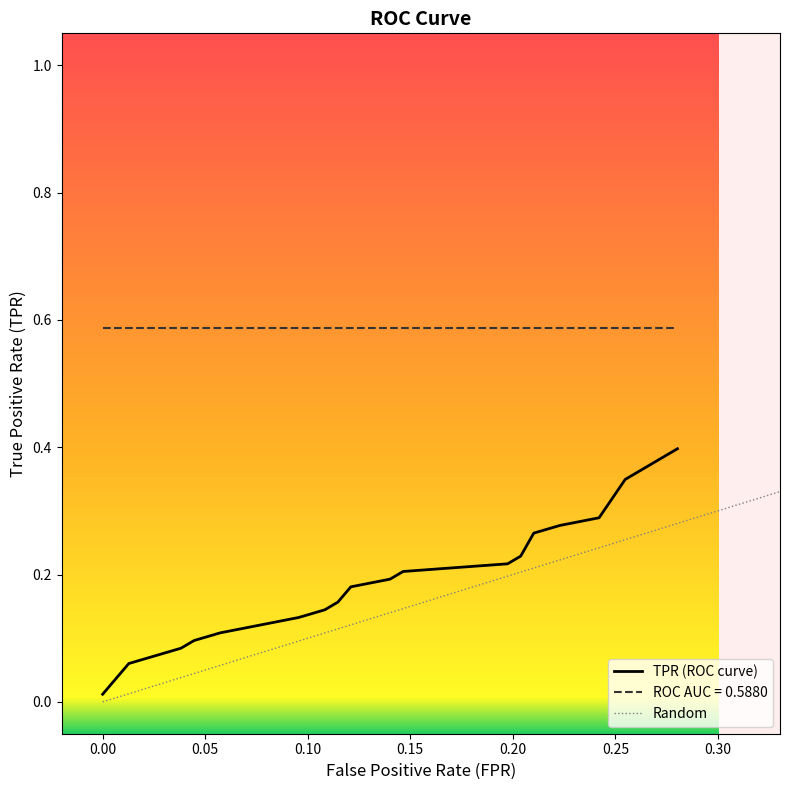

How many distinct data groups are displayed?

3